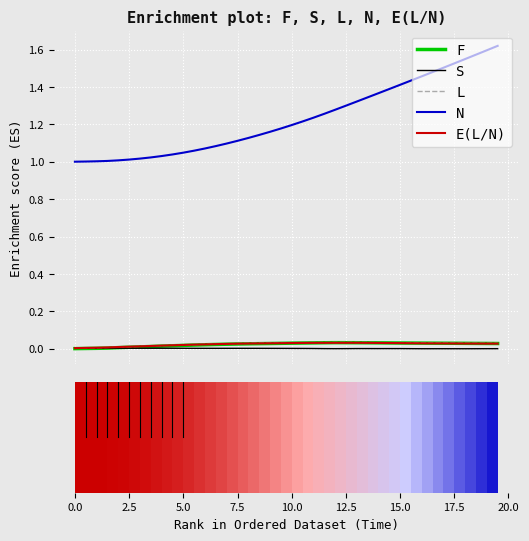

What is the sum of the L values at 18 and 19?

0.1